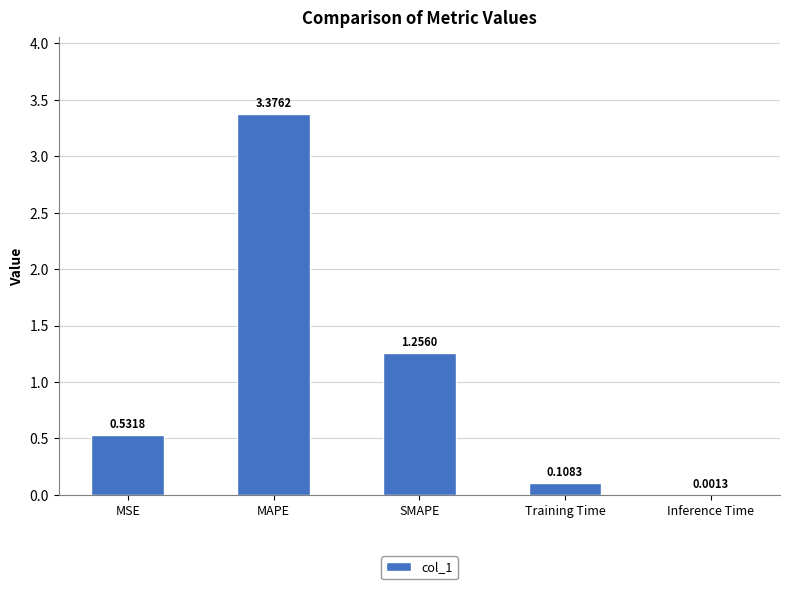

The value at MAPE is 5.0. True or false?

False